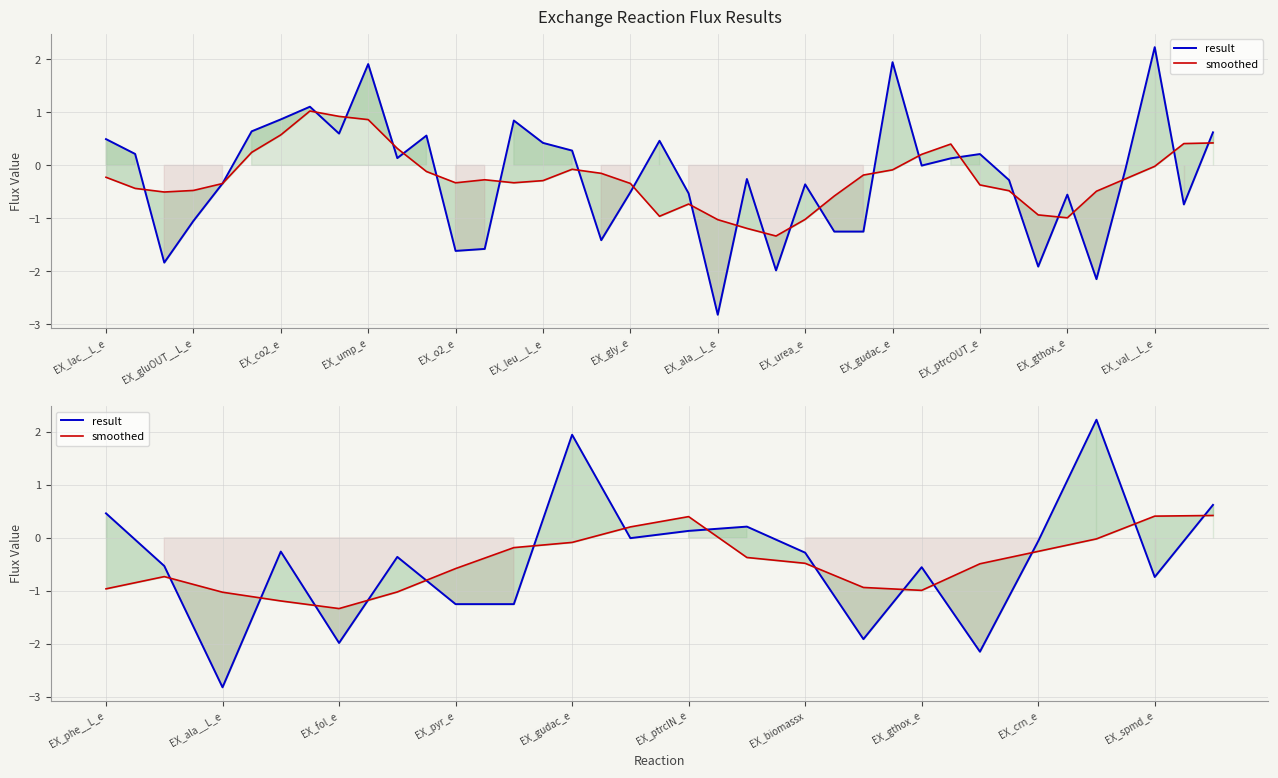

Reading left to right, list all the values displayed in this chart.

result: 0.5	-0.5	-2.8	-0.3	-2.0	-0.4	-1.3	-1.3	1.9	-0.0	0.1	0.2	-0.3	-1.9	-0.6	-2.1	-0.1	2.2	-0.7	0.6
smoothed: -1.0	-0.7	-1.0	-1.2	-1.3	-1.0	-0.6	-0.2	-0.1	0.2	0.4	-0.4	-0.5	-0.9	-1.0	-0.5	-0.3	-0.0	0.4	0.4